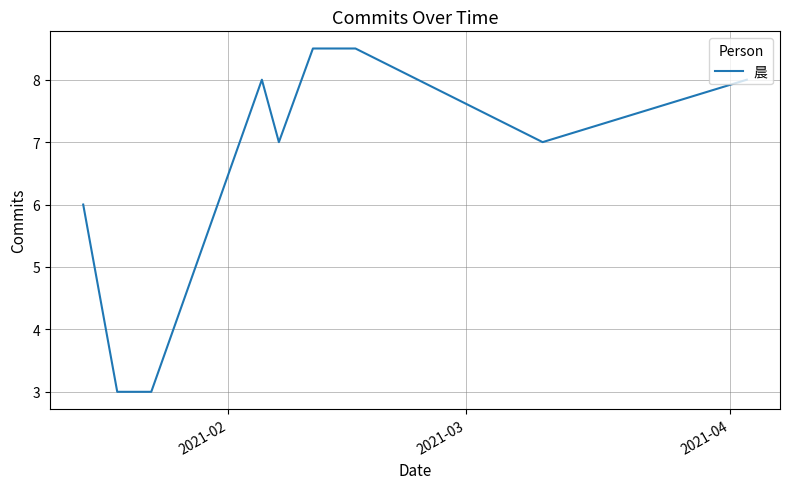

What is the smallest value displayed?

3.0